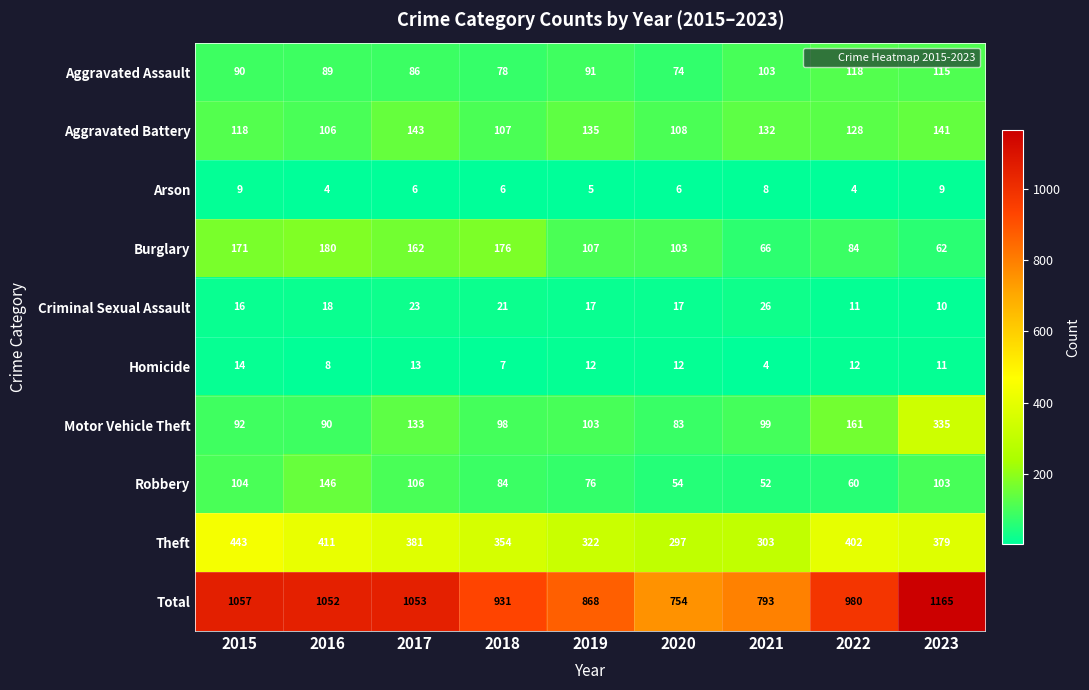

At 2019, list the series in order from smallest to largest.

Arson, Homicide, Criminal Sexual Assault, Robbery, Aggravated Assault, Motor Vehicle Theft, Burglary, Aggravated Battery, Theft, Total